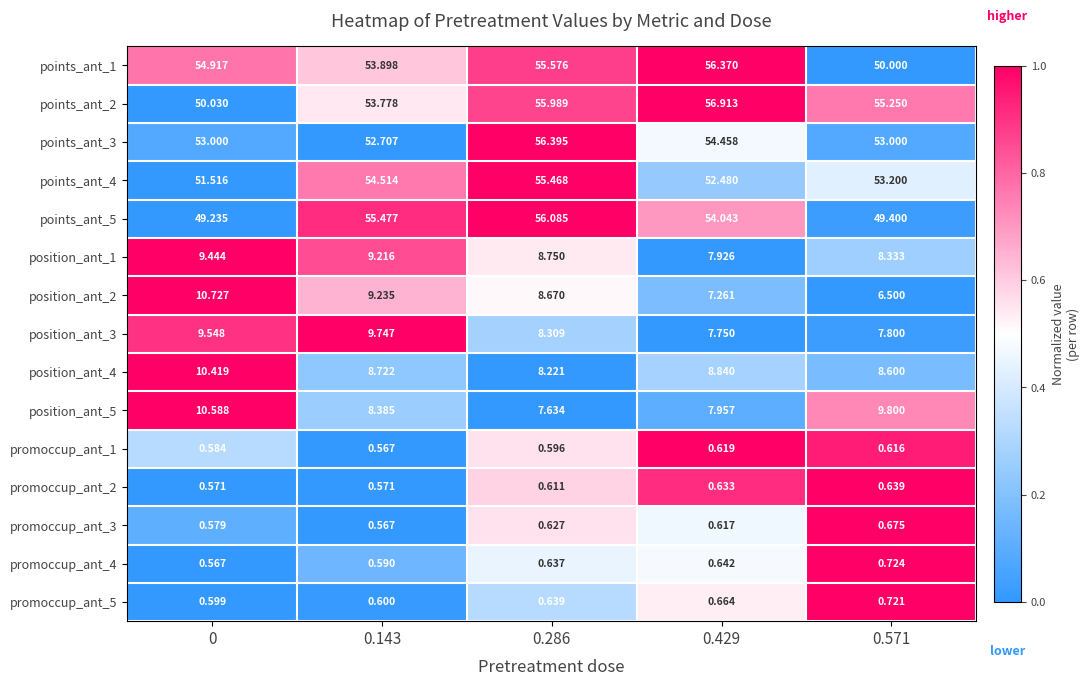

Is the value of promoccup_ant_5 at 0.143 greater than the value of points_ant_4 at 0?

No